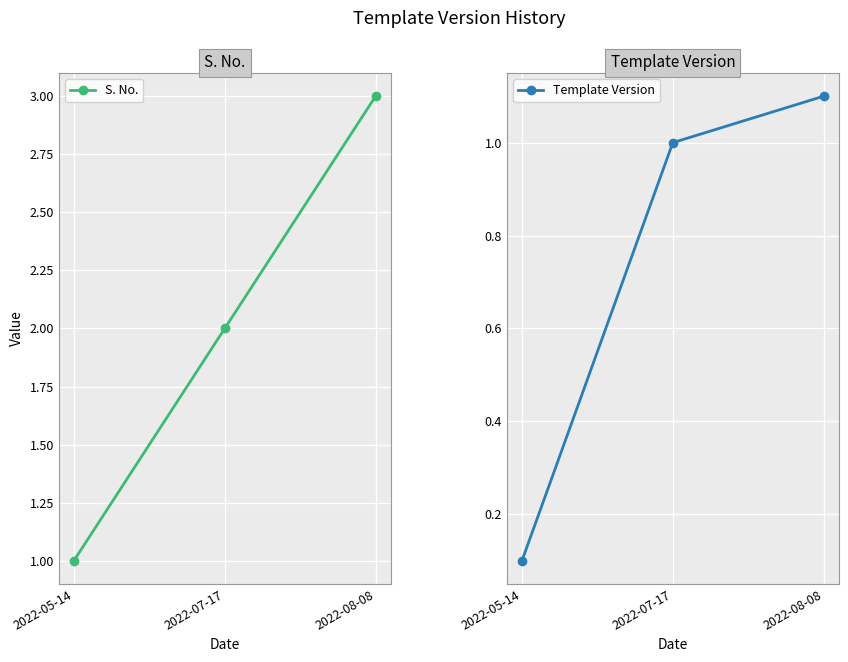

Reading left to right, extract all data points from this chart.

S. No.: 1.0	2.0	3.0
Template Version: 0.1	1.0	1.1